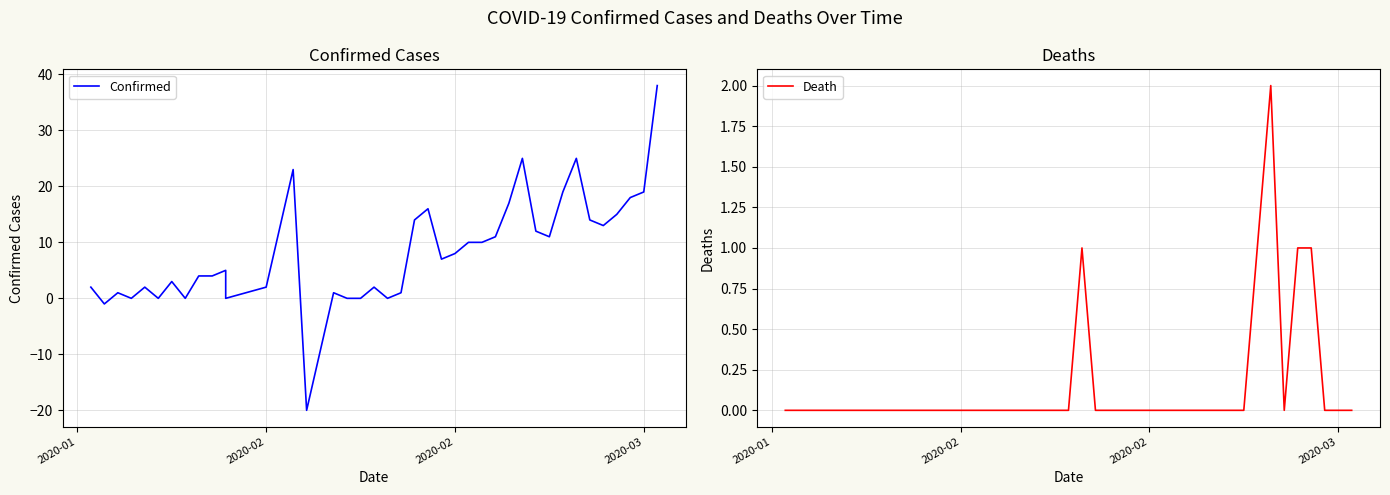

At how many categories does at least one series exceed -13?

40